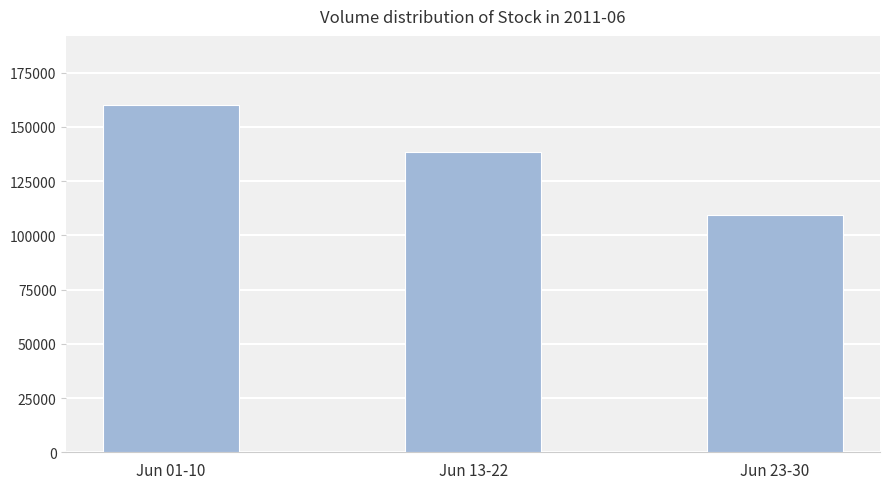

Reading left to right, extract all data points from this chart.

159897.8	138563.5	109517.3